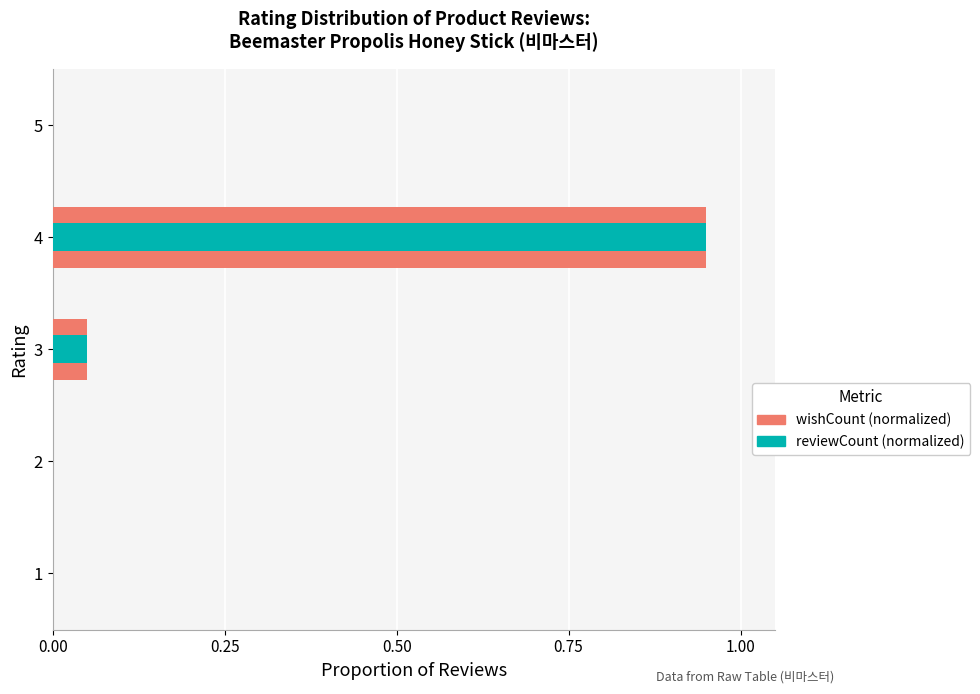

Rank the series by their average value, from lowest to highest.

reviewCount (normalized), wishCount (normalized)